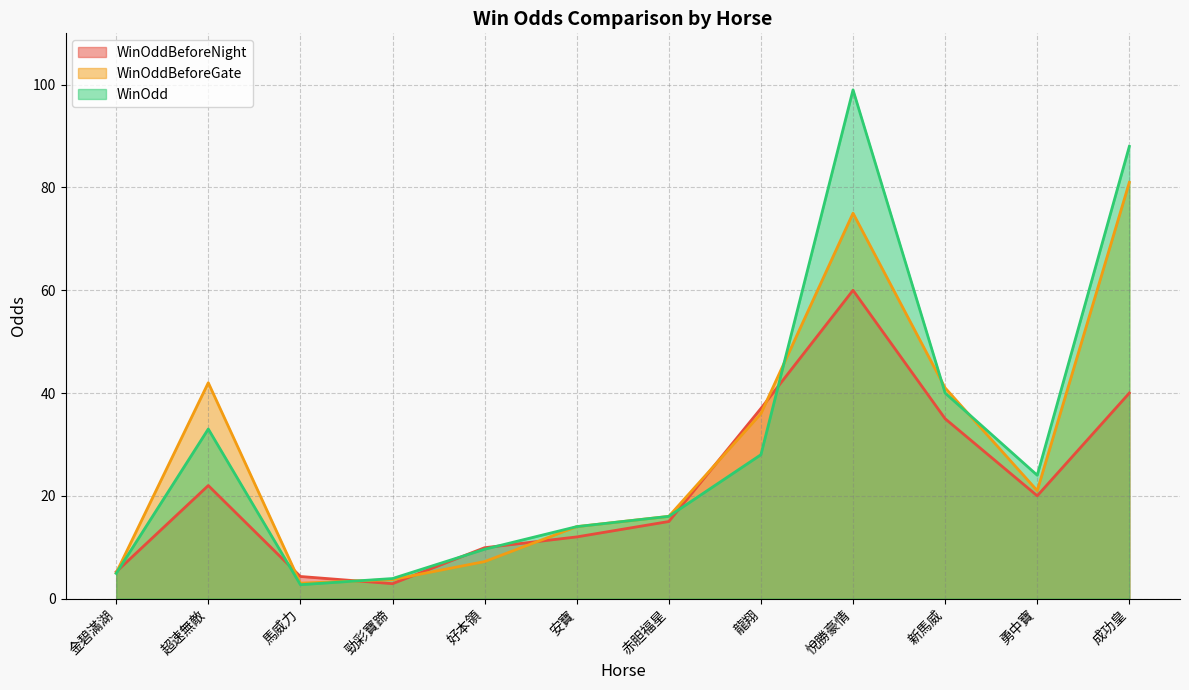

Between 馬威力 and 安寶, which series saw the biggest shift?

WinOdd